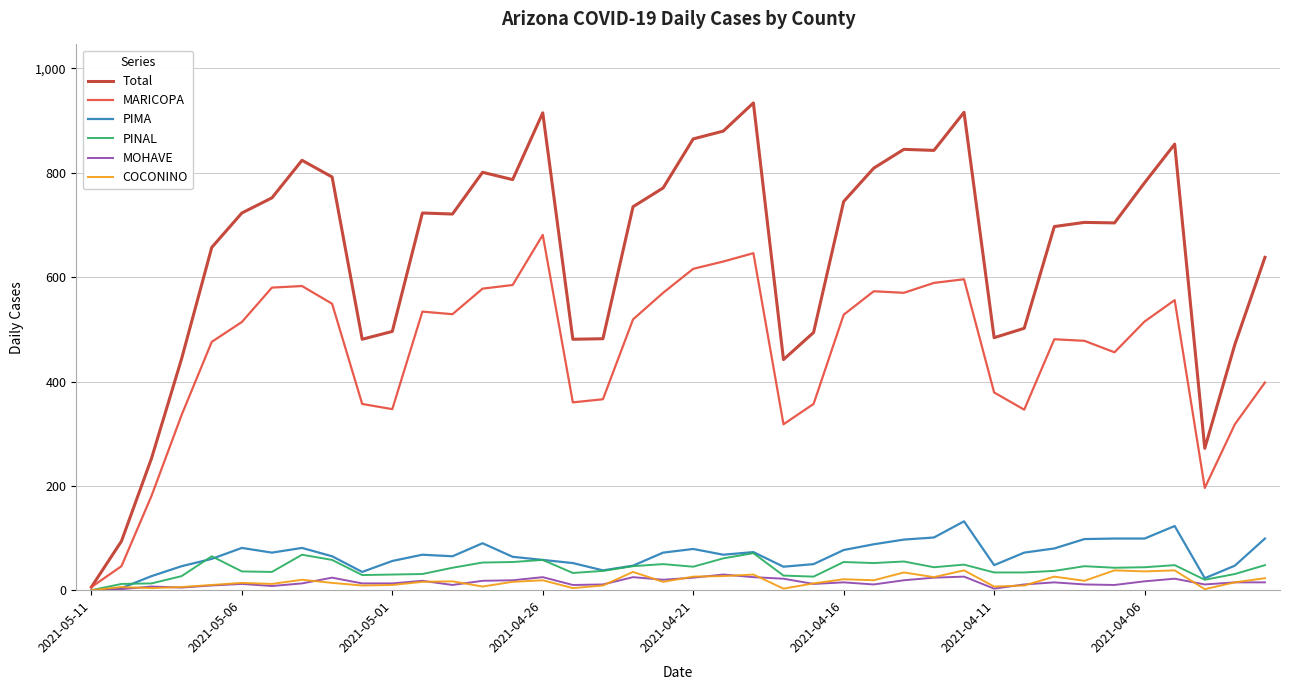

Which series has the largest range (max minus min)?

Total